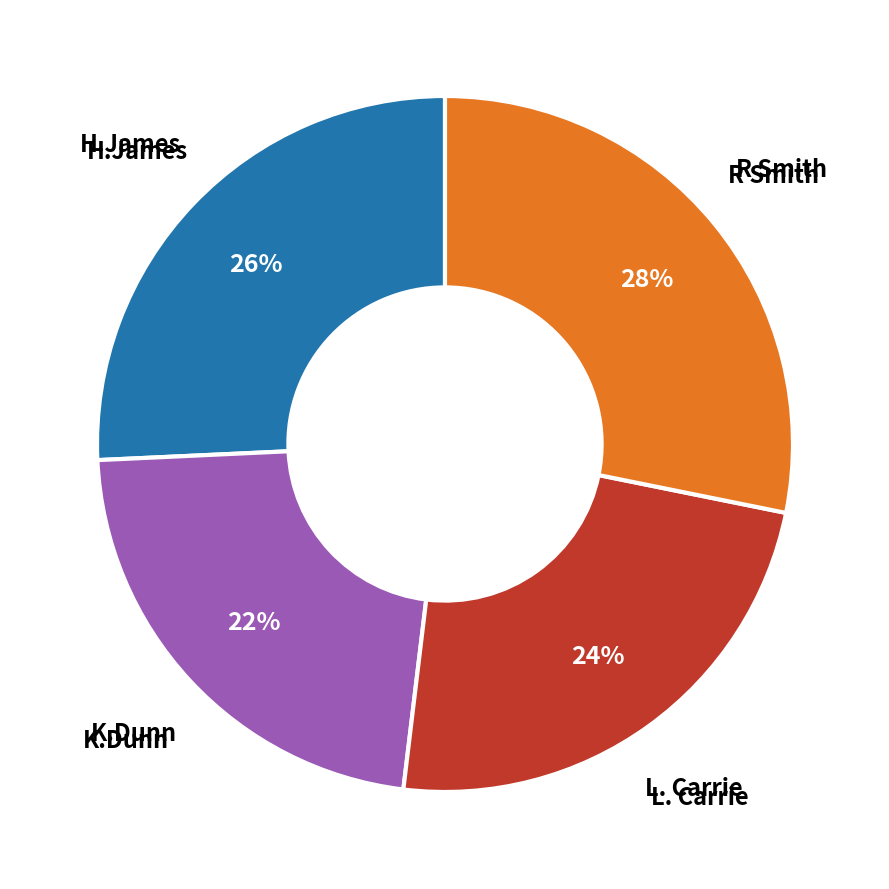

To the nearest percent, what is the average slice percentage?

25%